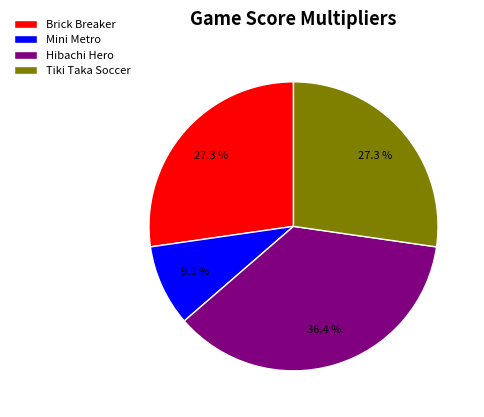

What portion of the pie excludes Brick Breaker?

72.7%